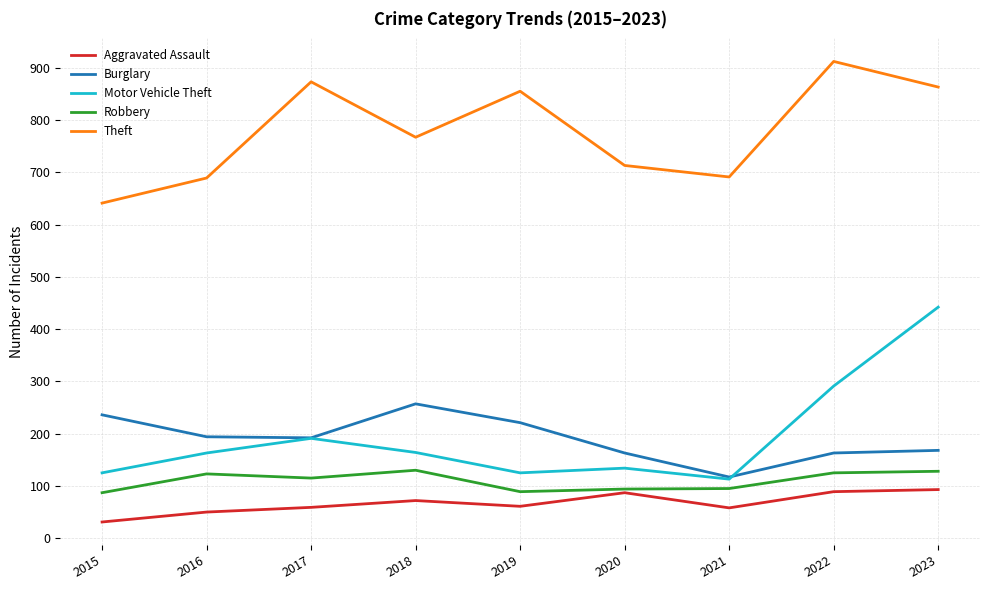

What is the spread (max minus min) of values at 2019?

794